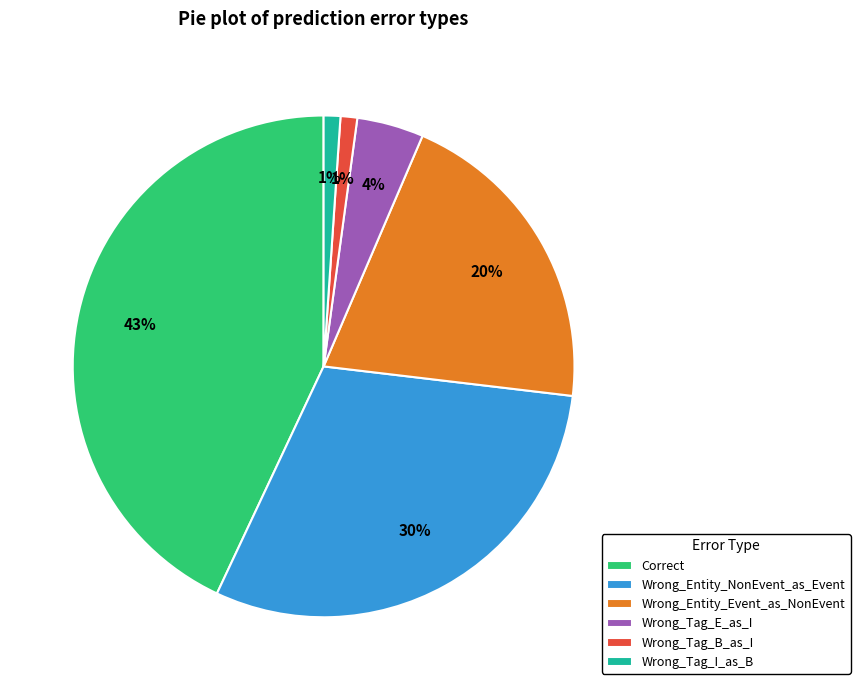

Is there any slice that represents more than half of the pie?

No